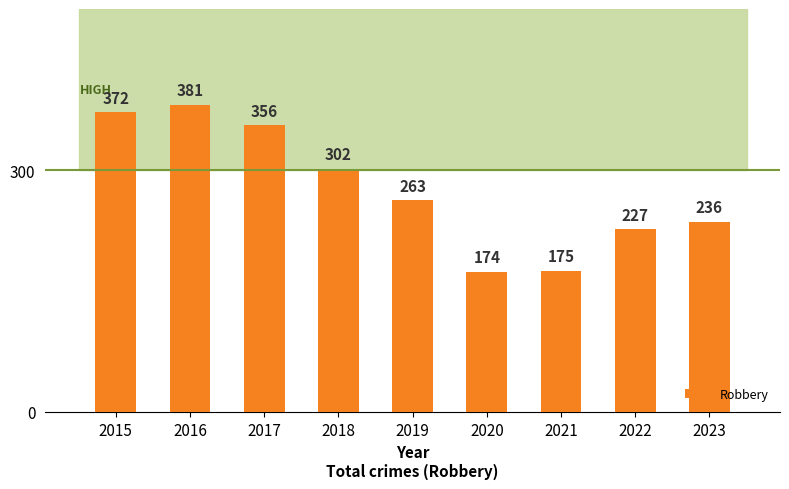

What is the difference between the maximum and second lowest values?

206